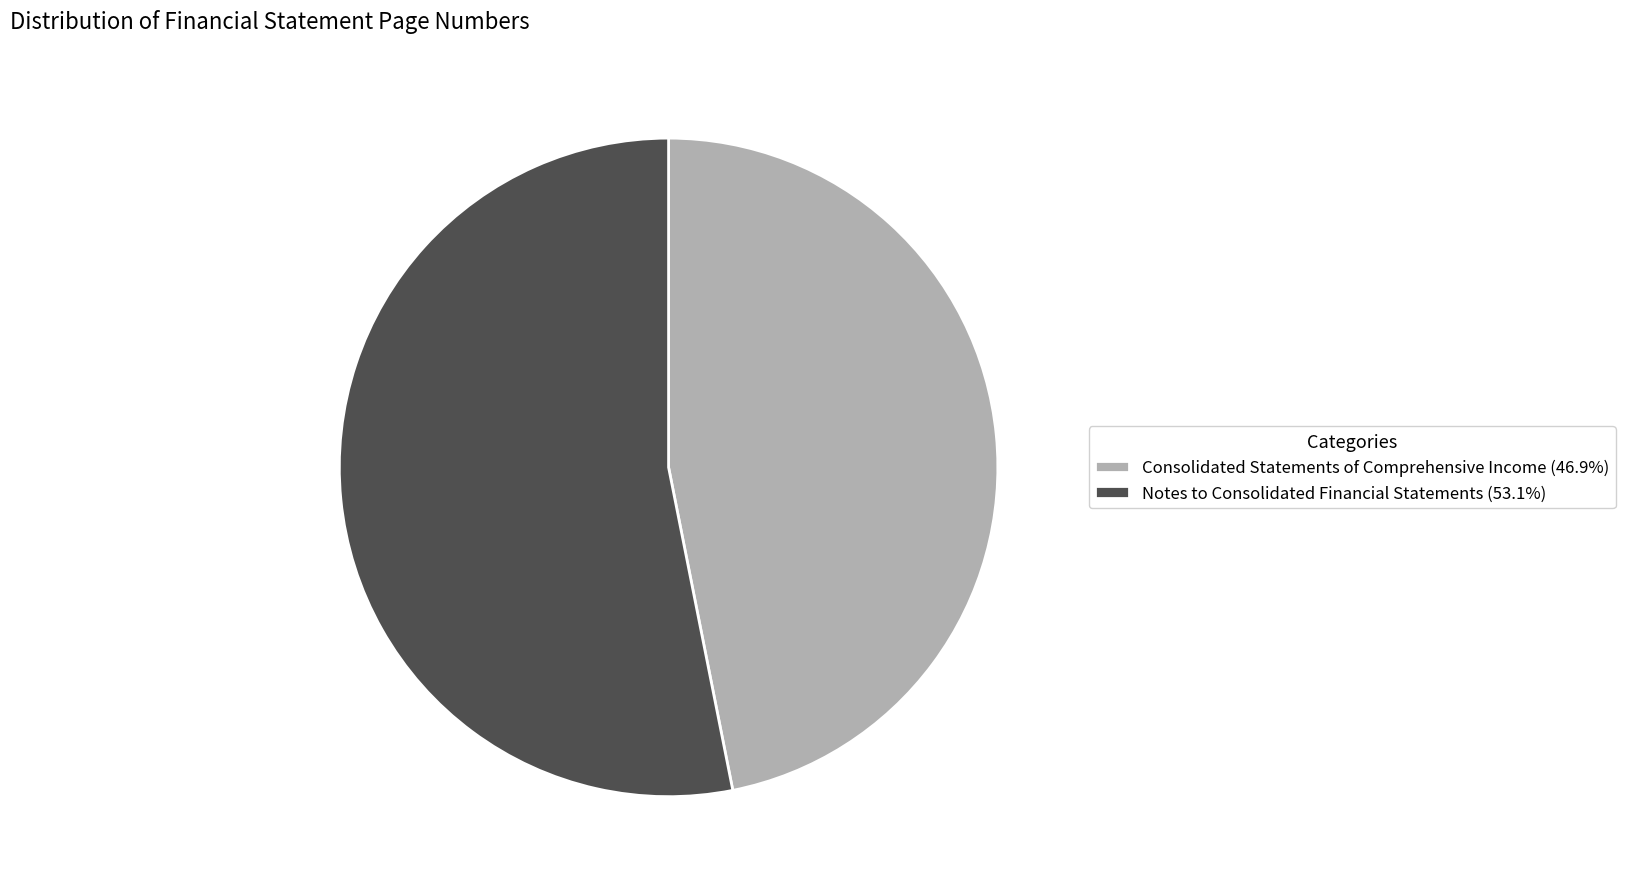

Which slice is the largest?

Notes to Consolidated Financial Statements